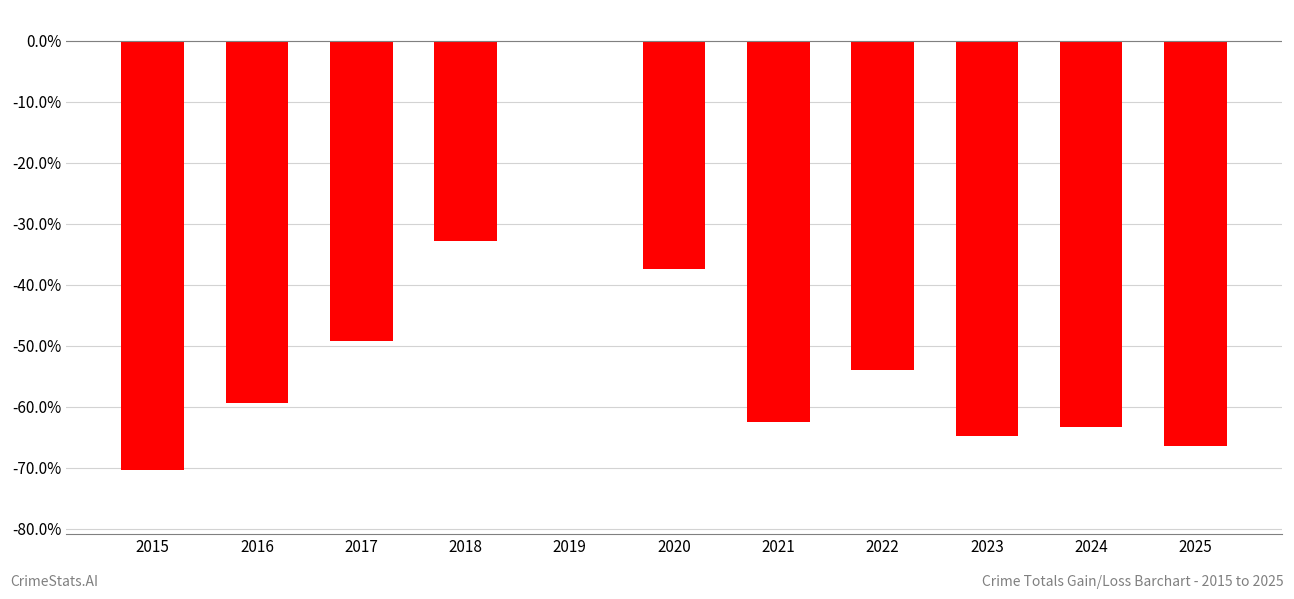

Which label corresponds to the largest value in the chart?

2019